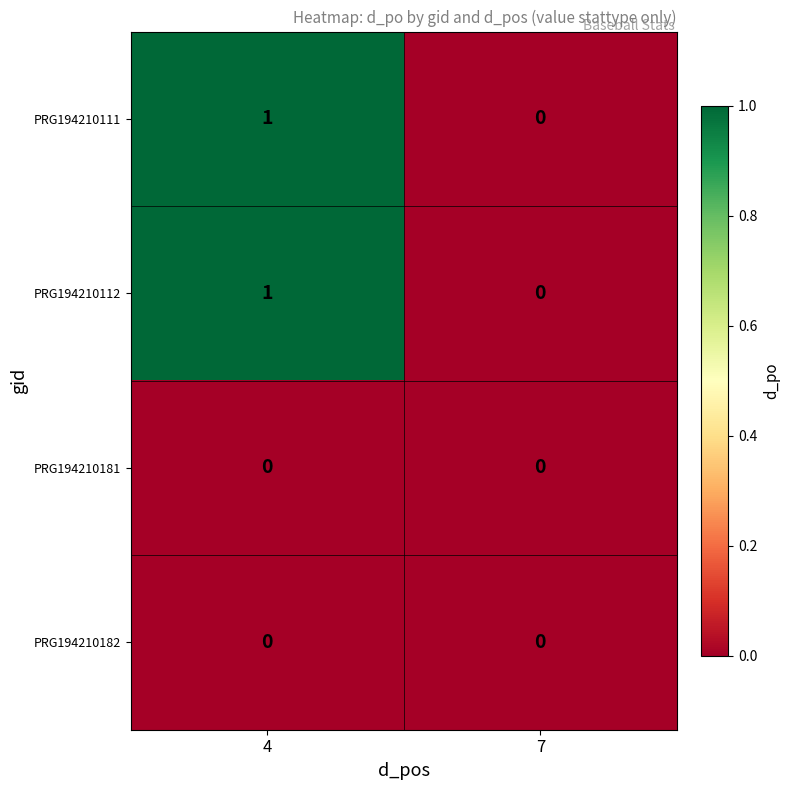

Reading left to right, extract all data points from this chart.

PRG194210111: 4=1	7=0
PRG194210112: 4=1	7=0
PRG194210181: 4=0	7=0
PRG194210182: 4=0	7=0